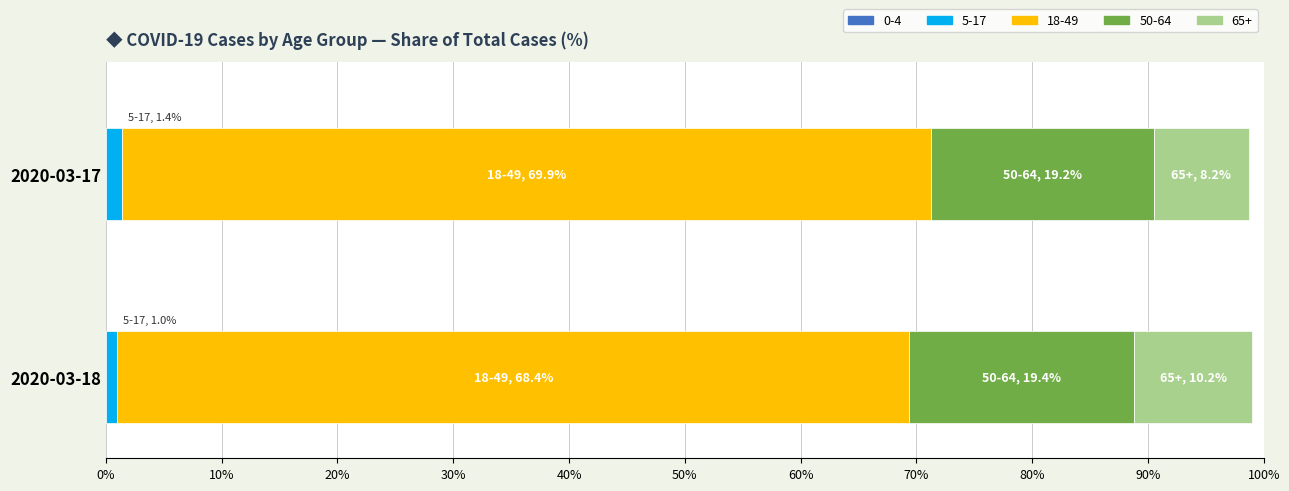

How many values in the 5-17 series exceed 1?

1